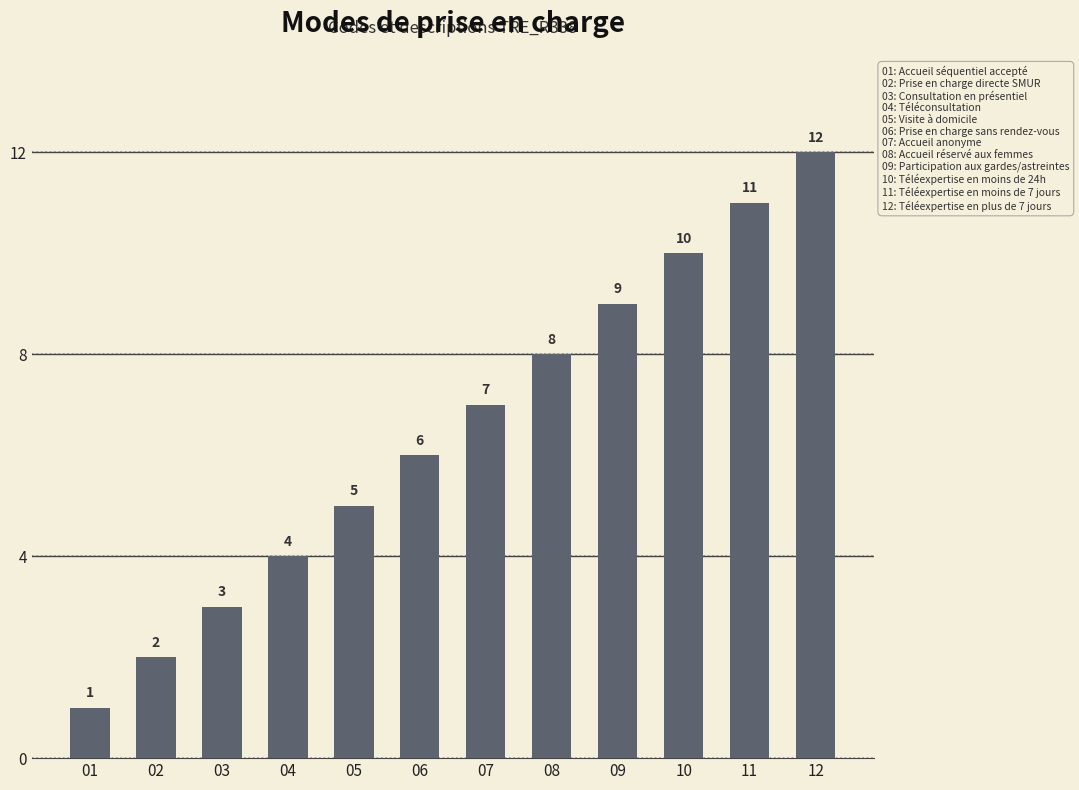

What is the change in value from 08 to 12?

+4